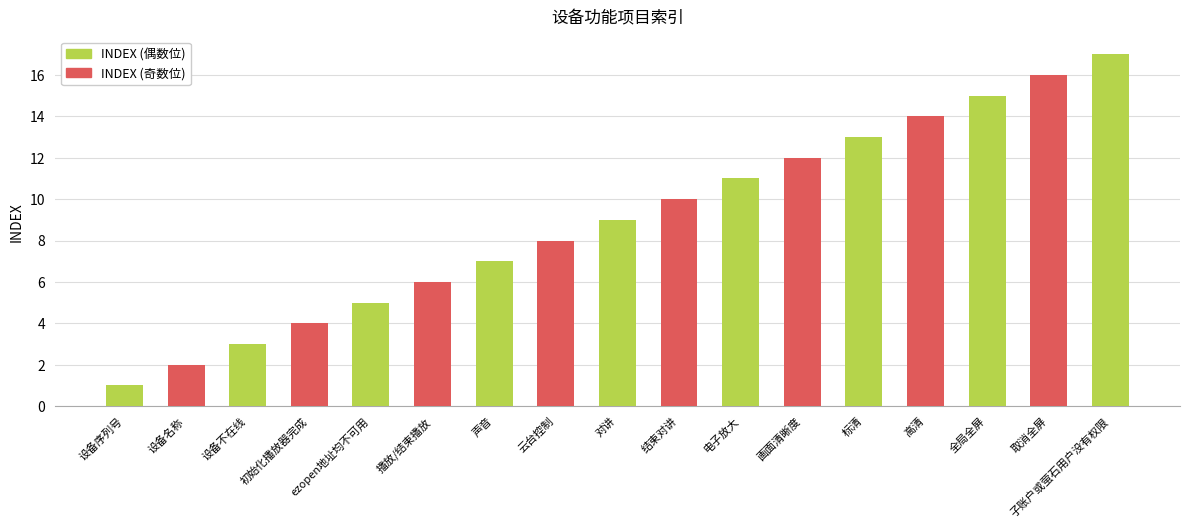

What is the smallest value displayed?

1